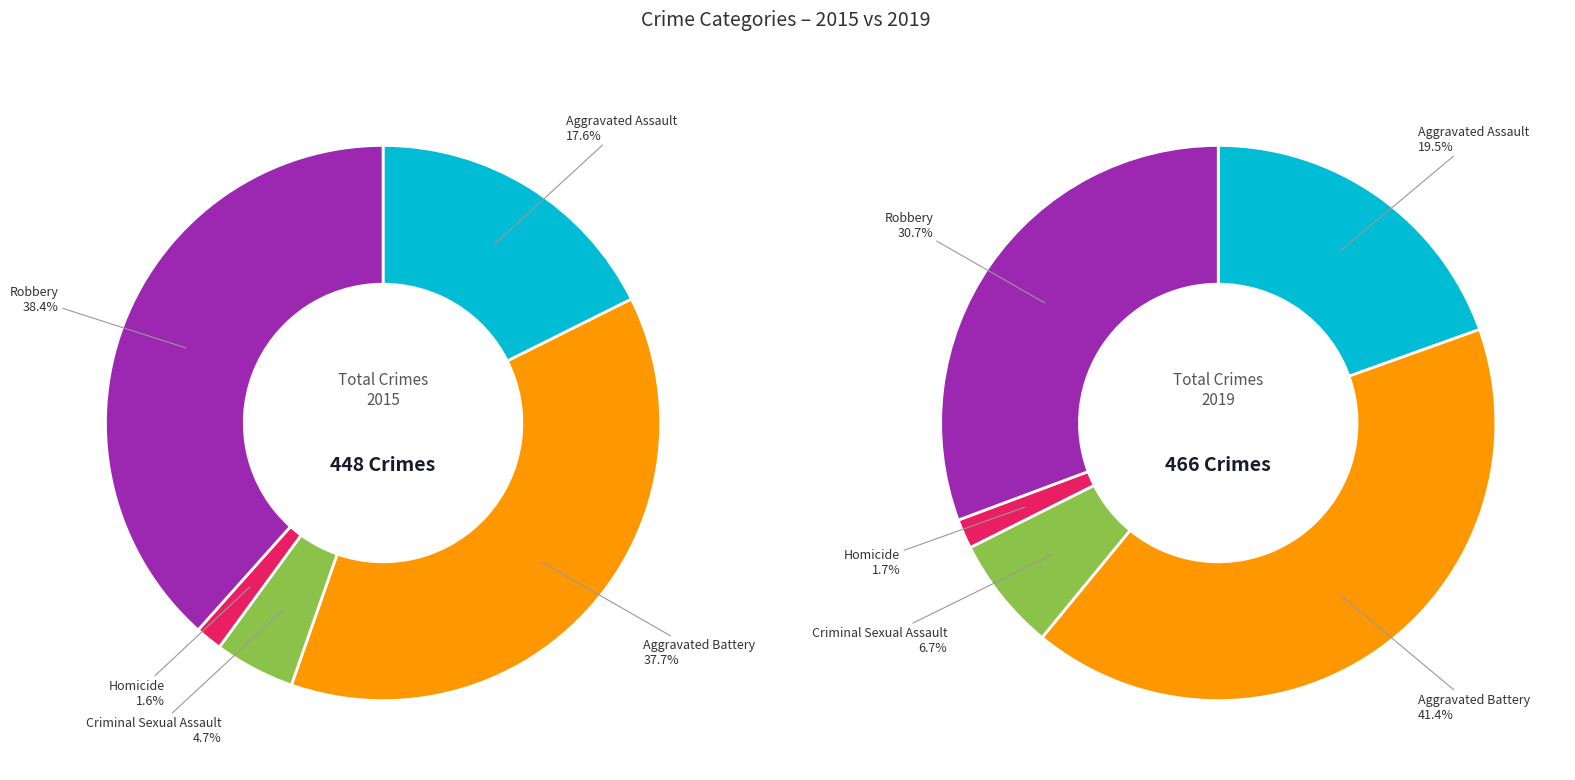

Between Aggravated Battery and Aggravated Assault, which is larger?

Aggravated Battery